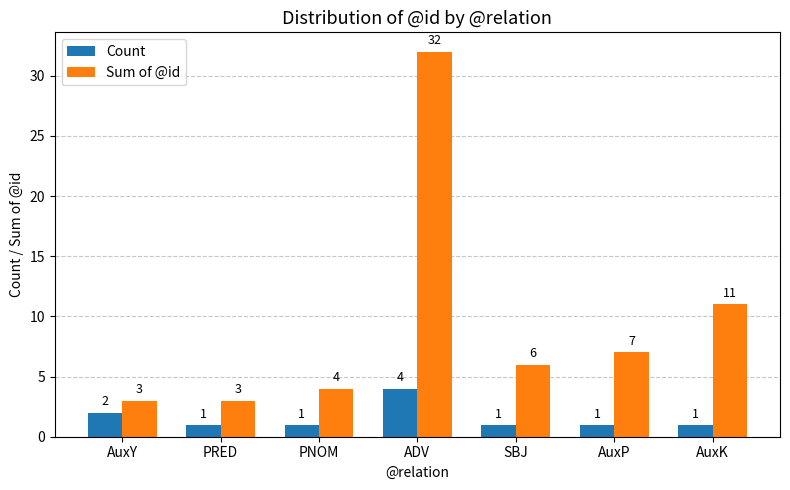

At which label does Sum of @id first exceed 6?

ADV